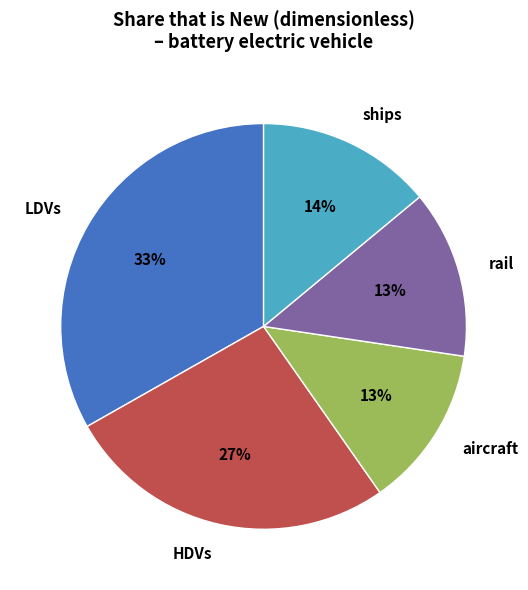

Does any single category account for the majority?

No